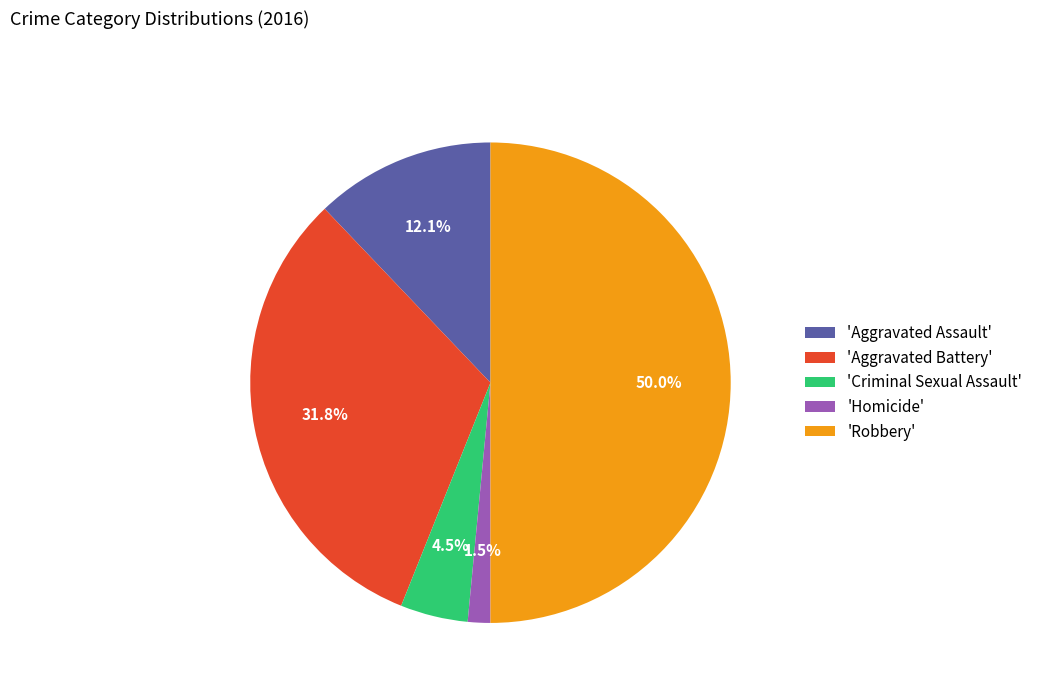

What is the largest slice in the pie chart?

'Robbery'